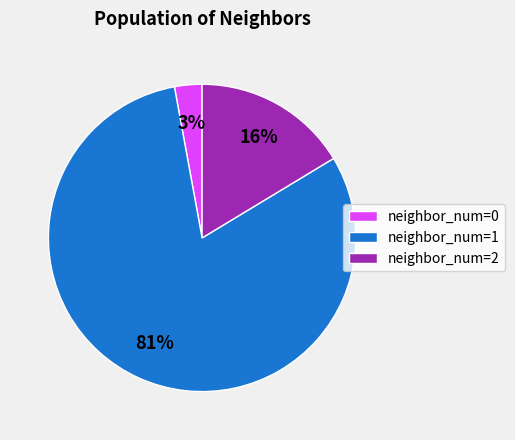

Which slice is the smallest?

neighbor_num=0